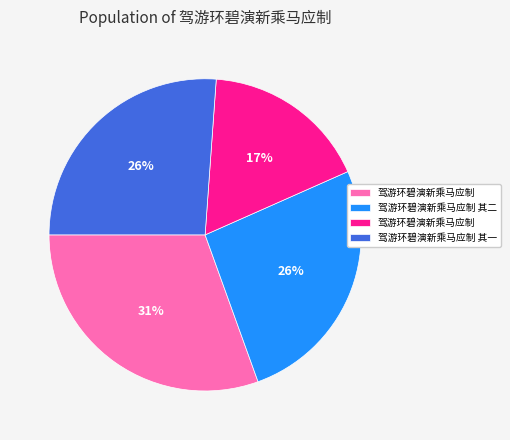

To the nearest percent, what is the average slice percentage?

25%